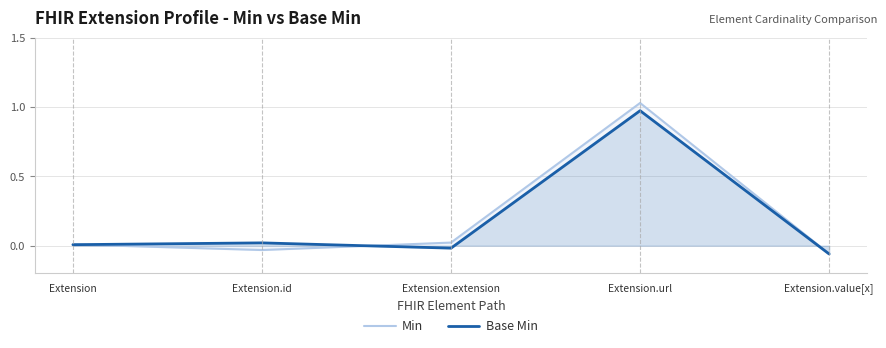

How many negative values does the Min series have?

2